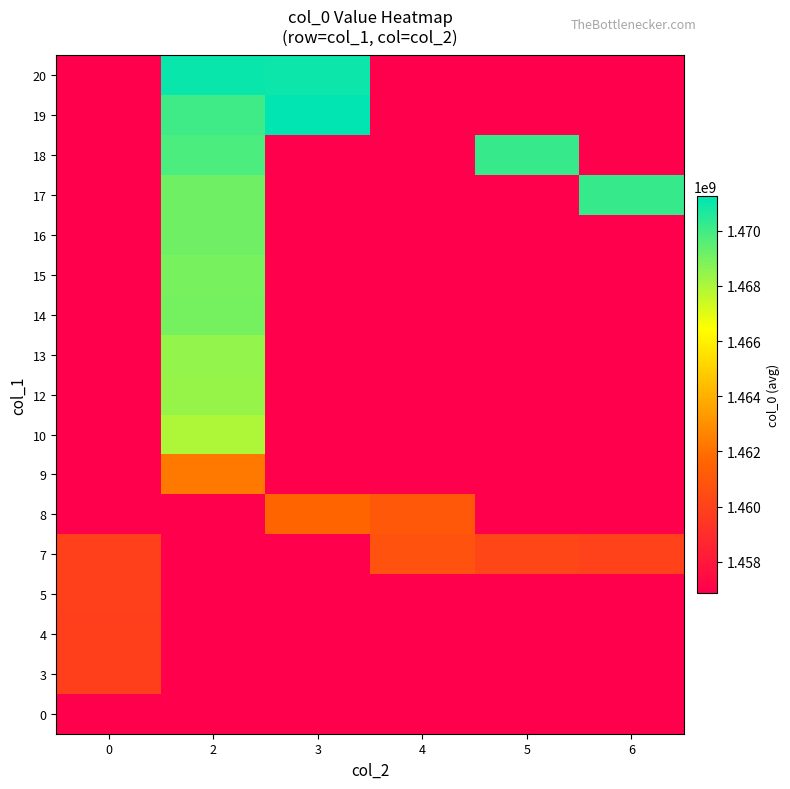

At which category is the sum across all series the highest?

2